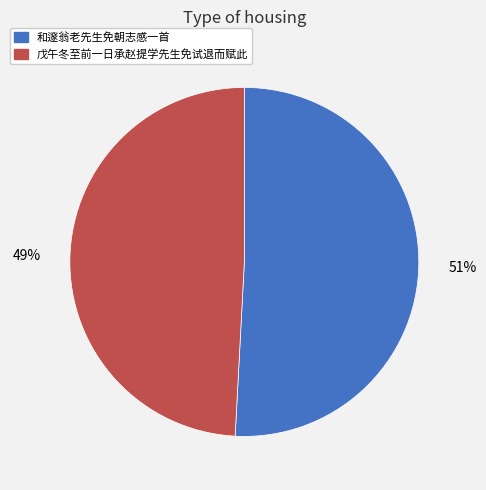

Rank the categories by value from highest to lowest.

和邃翁老先生免朝志感一首, 戊午冬至前一日承赵提学先生免试退而赋此